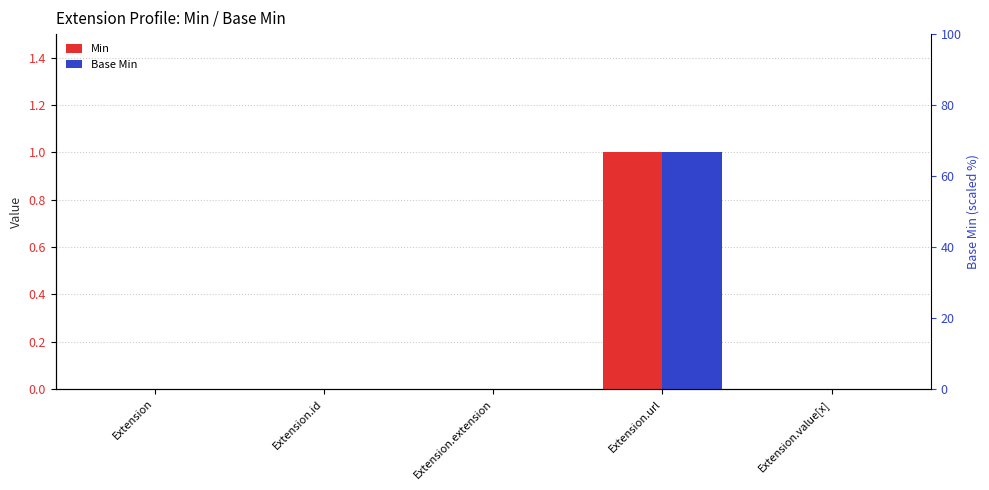

At how many categories does at least one series exceed 0?

1